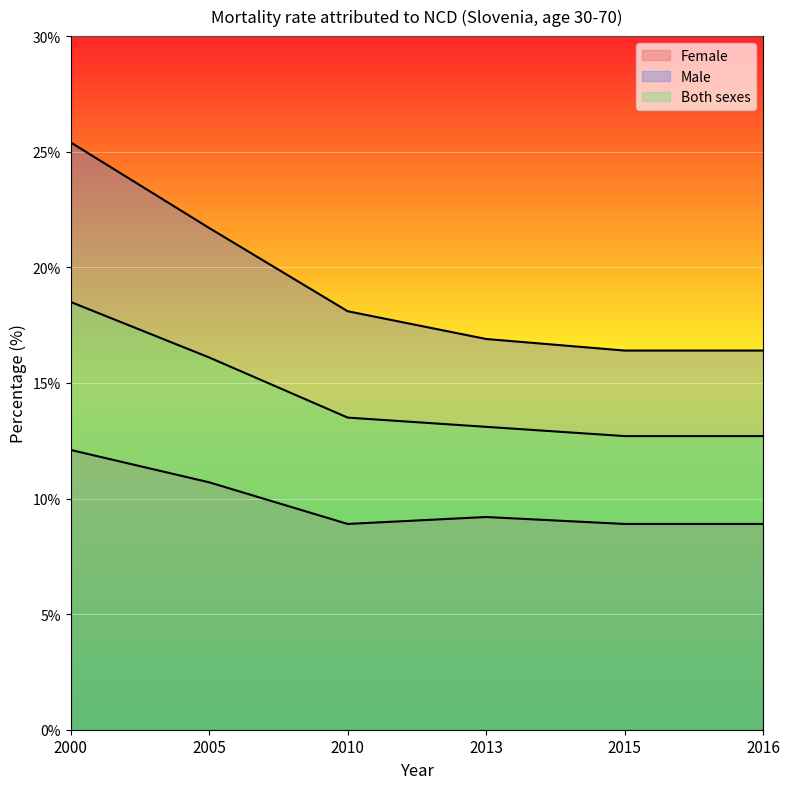

What is the sum of the Both sexes values at 2010 and 2015?

26.2